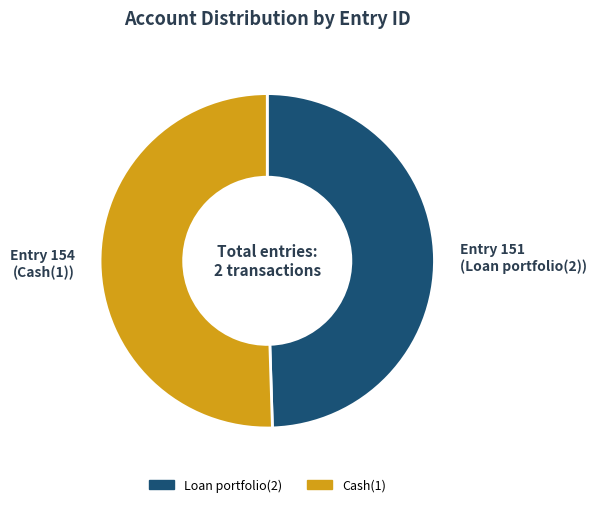

What is the largest slice in the pie chart?

Cash(1)